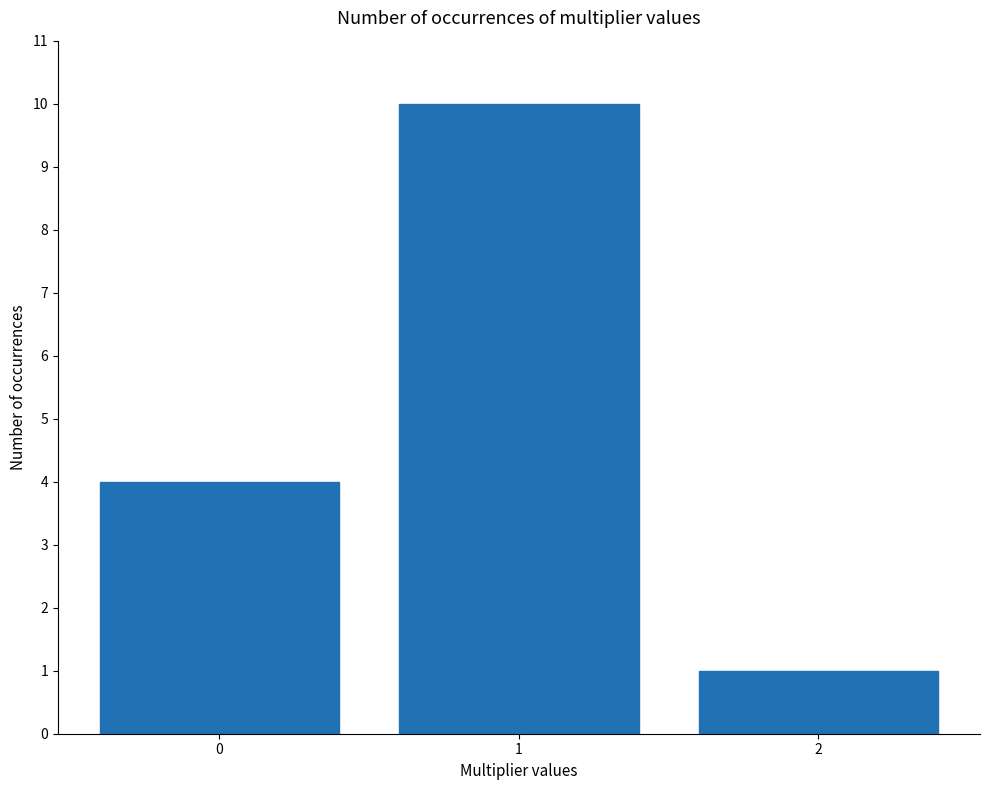

What is the difference between the maximum and second lowest values?

6